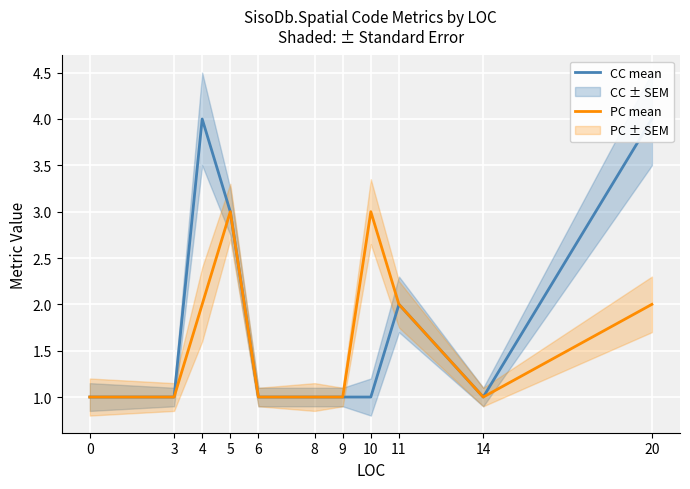

Between 6 and 0, which is larger?

6